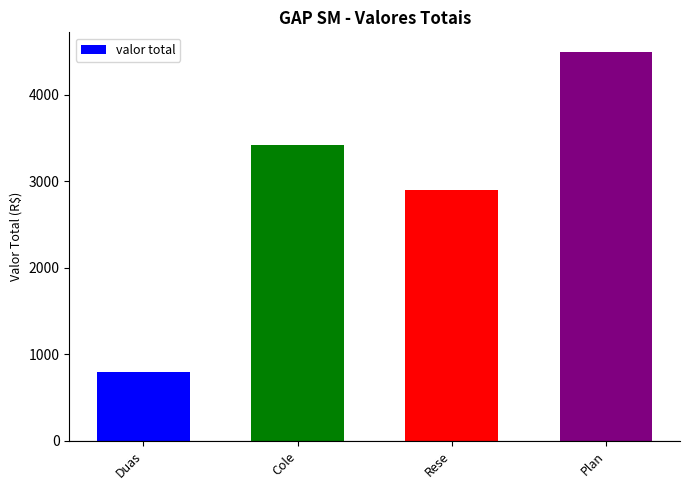

What is the label of the 1st bar from the right?

Plan